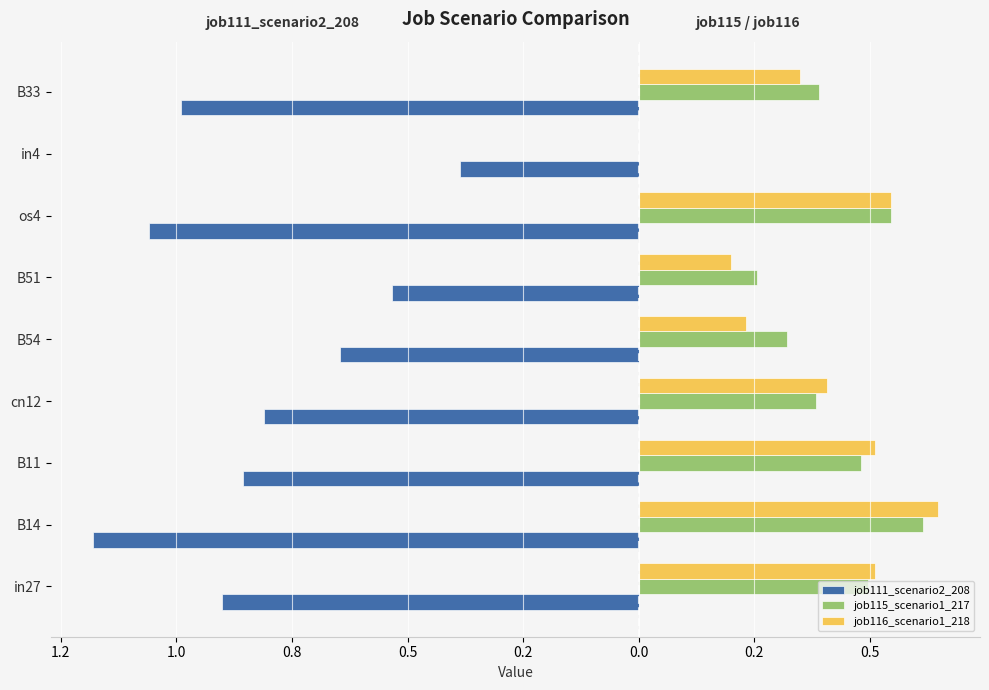

What are all the series names shown in the legend?

job111_scenario2_208, job115_scenario1_217, job116_scenario1_218